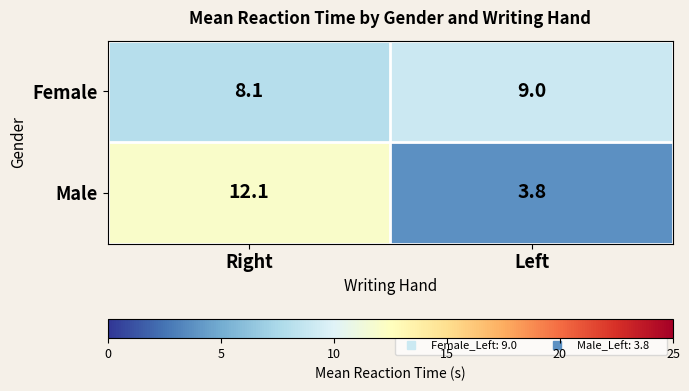

Where is Female nearest to the value 8?

Right